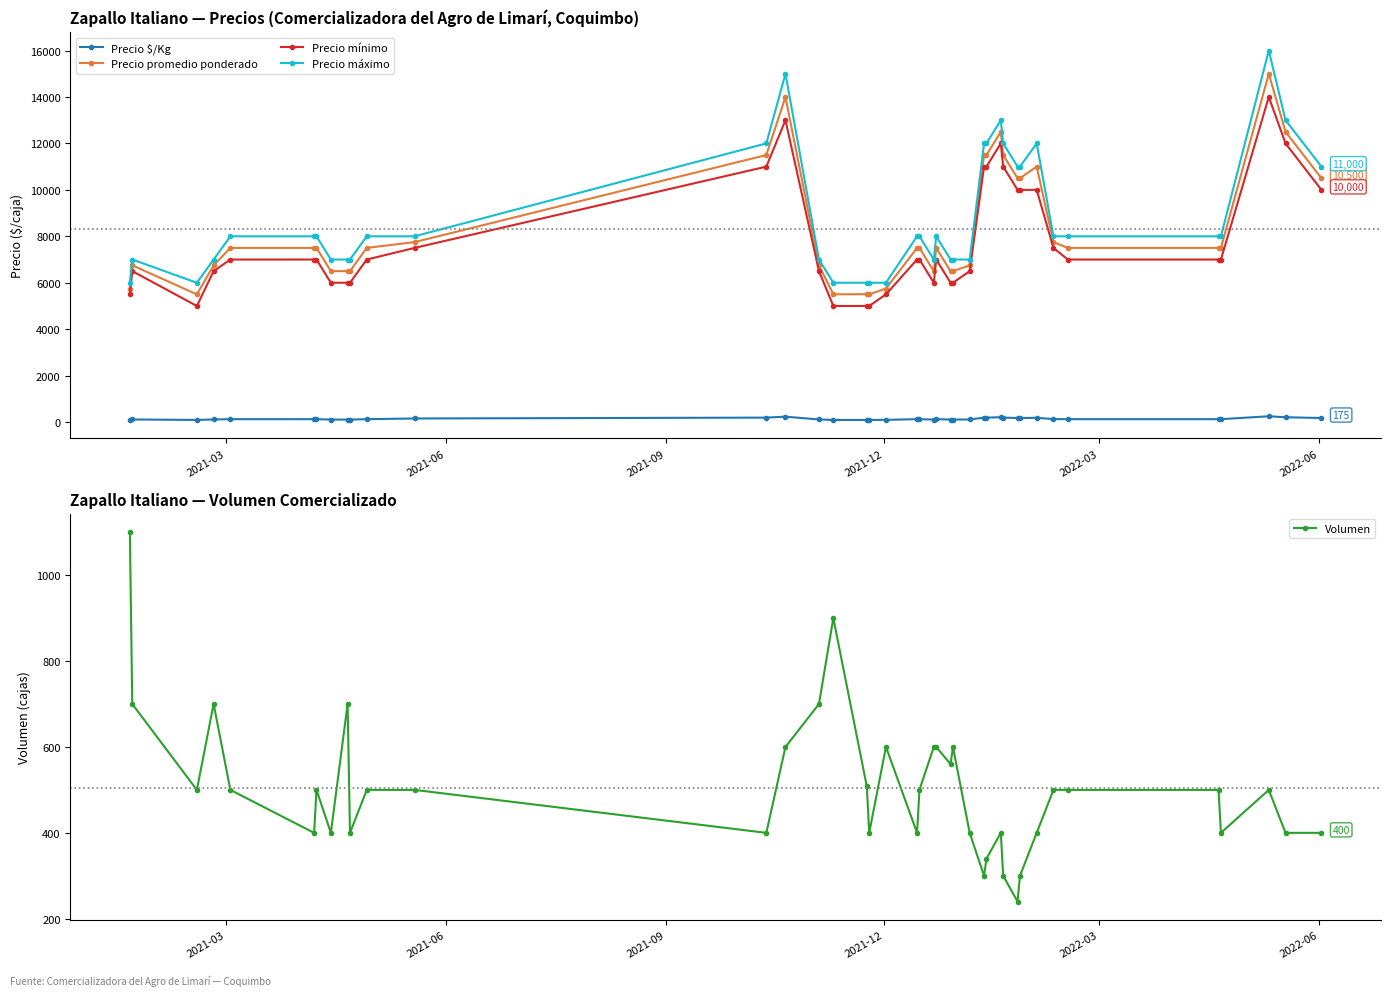

True or false: Precio promedio ponderado has more than 2 points higher than both neighbors.

True